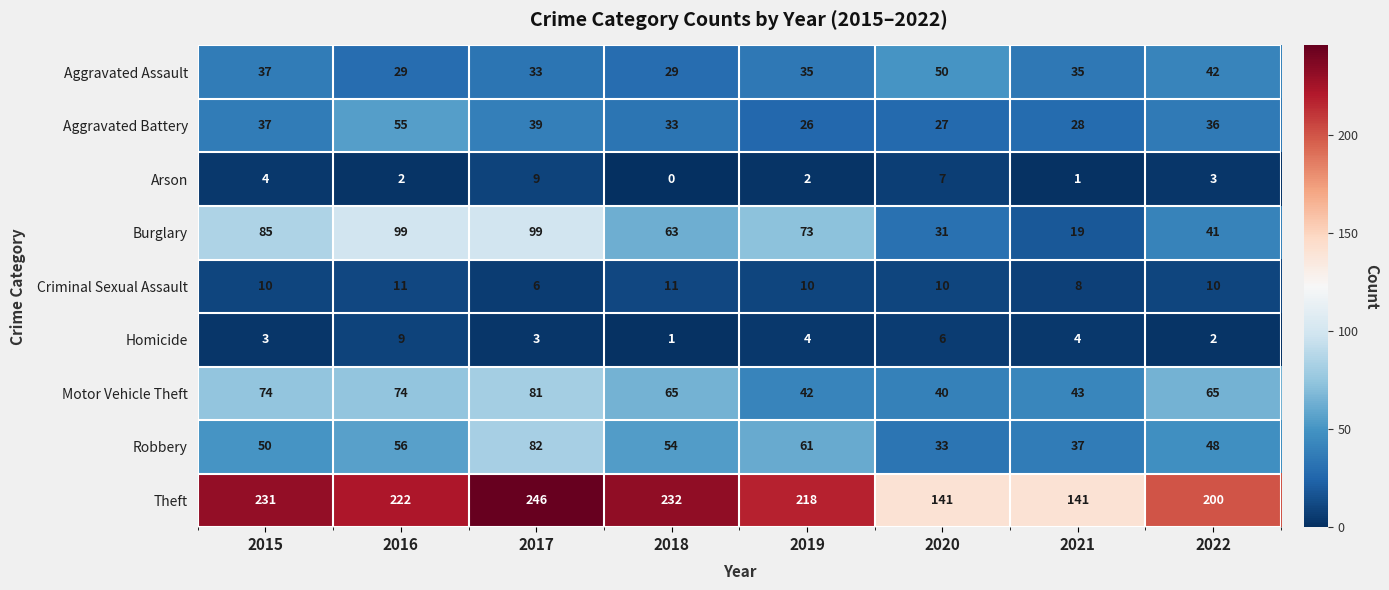

Count the number of data series in this chart.

9